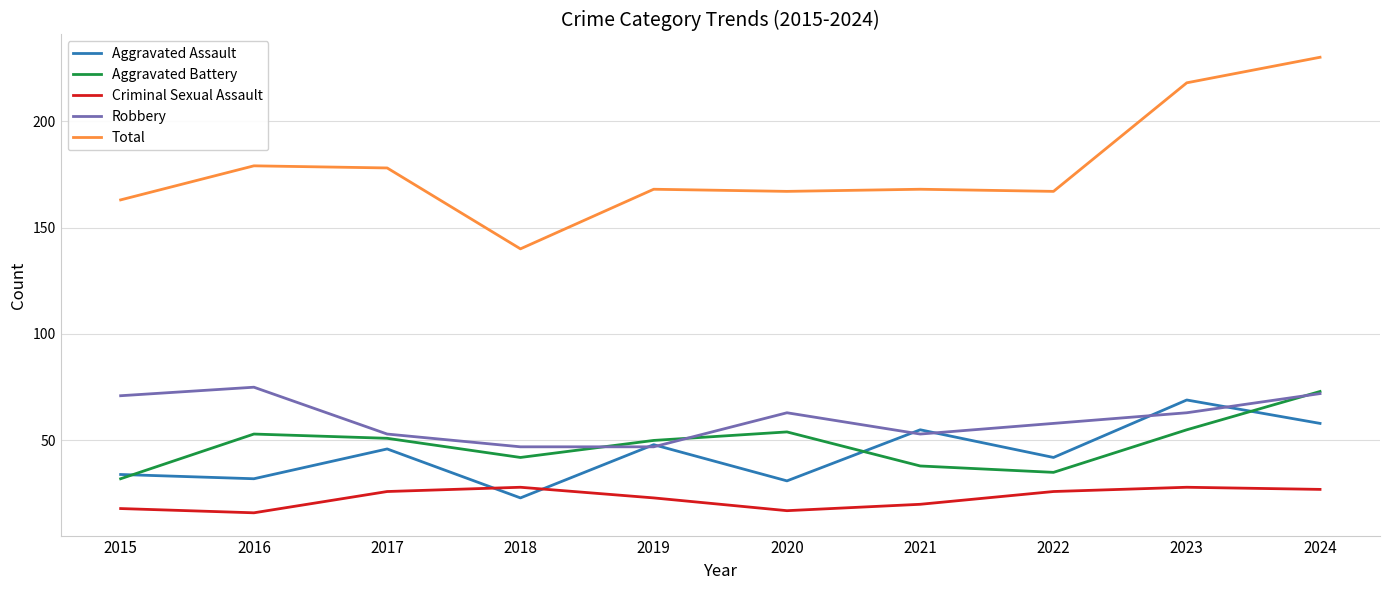

What is the total value across all series at 2015?

318